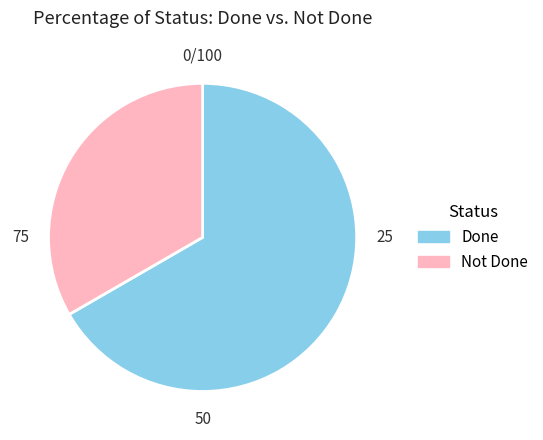

Is Done the majority of the pie?

Yes